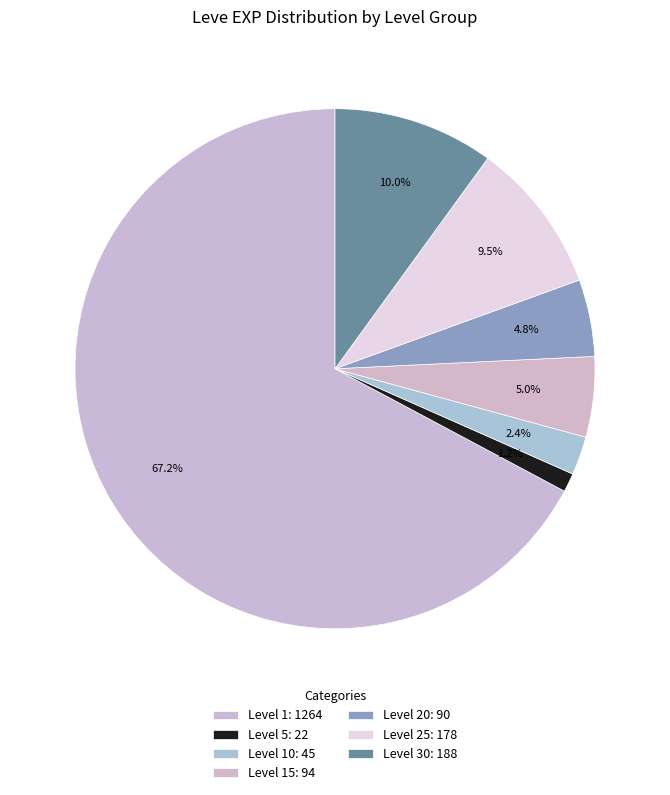

Does any single category account for the majority?

Yes